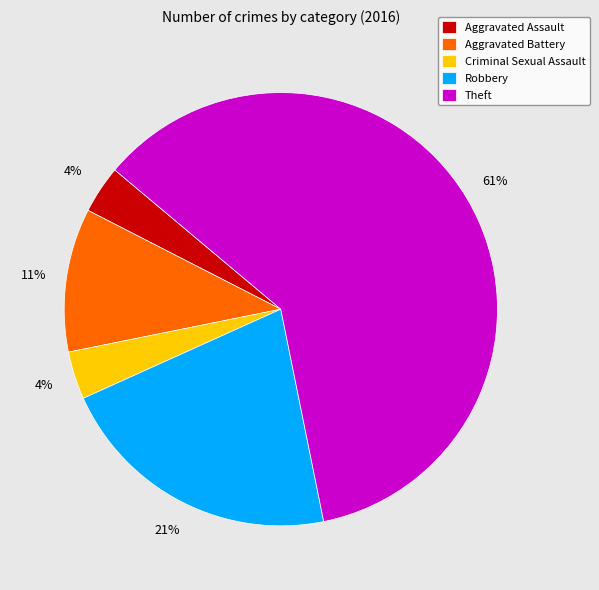

Is there any slice that represents more than half of the pie?

Yes